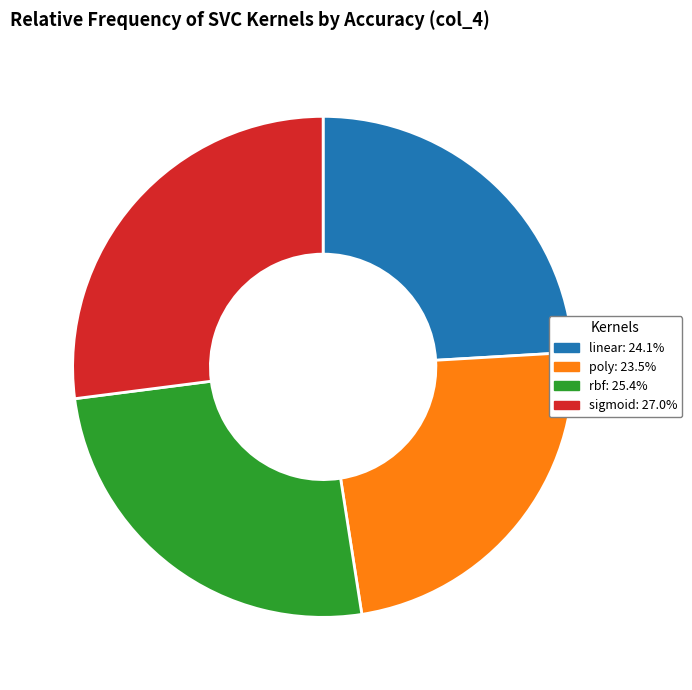

Is there any slice that represents more than half of the pie?

No